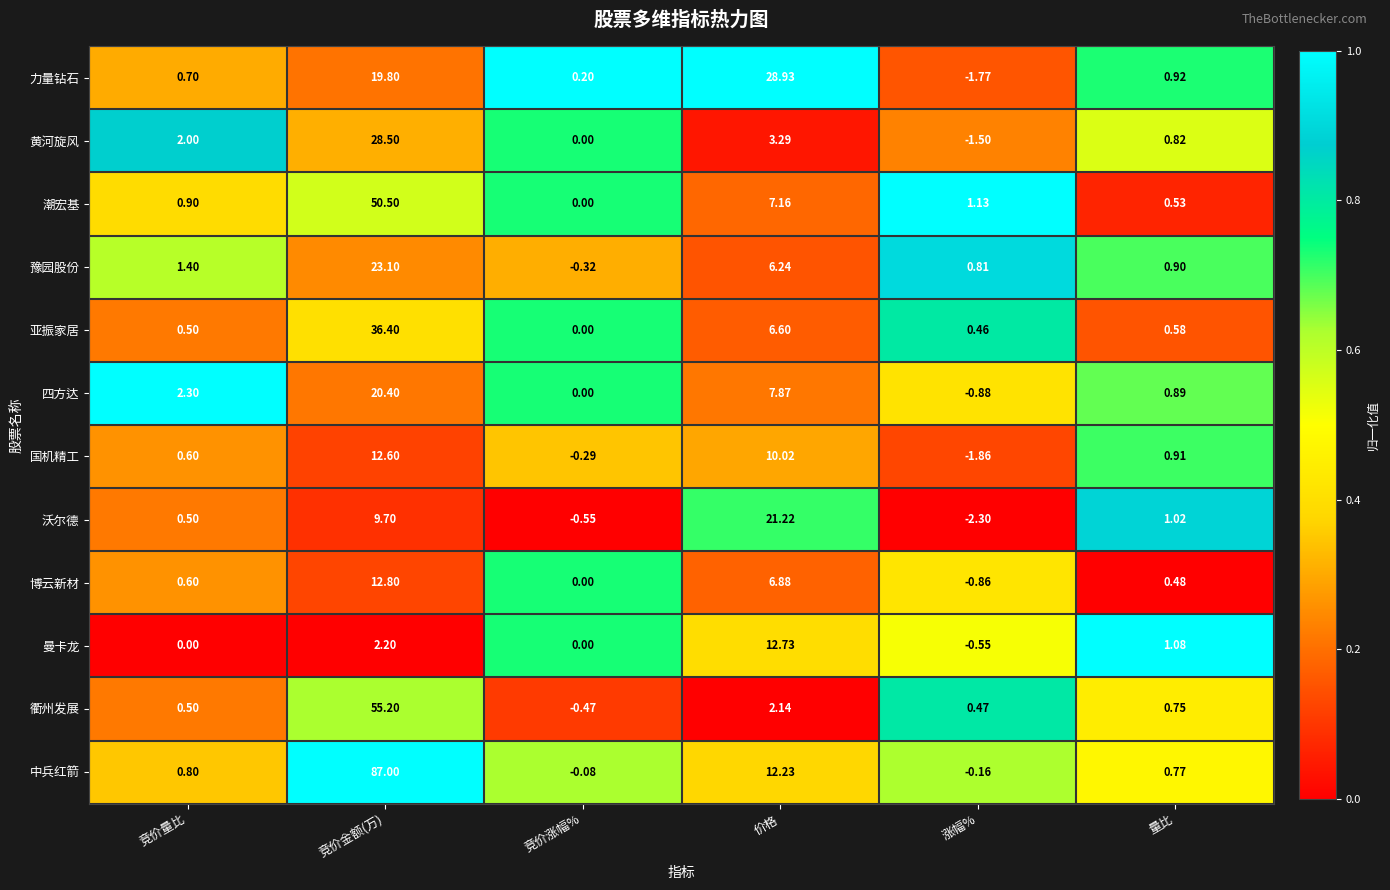

What is the difference between the highest and lowest values at 量比?

0.6